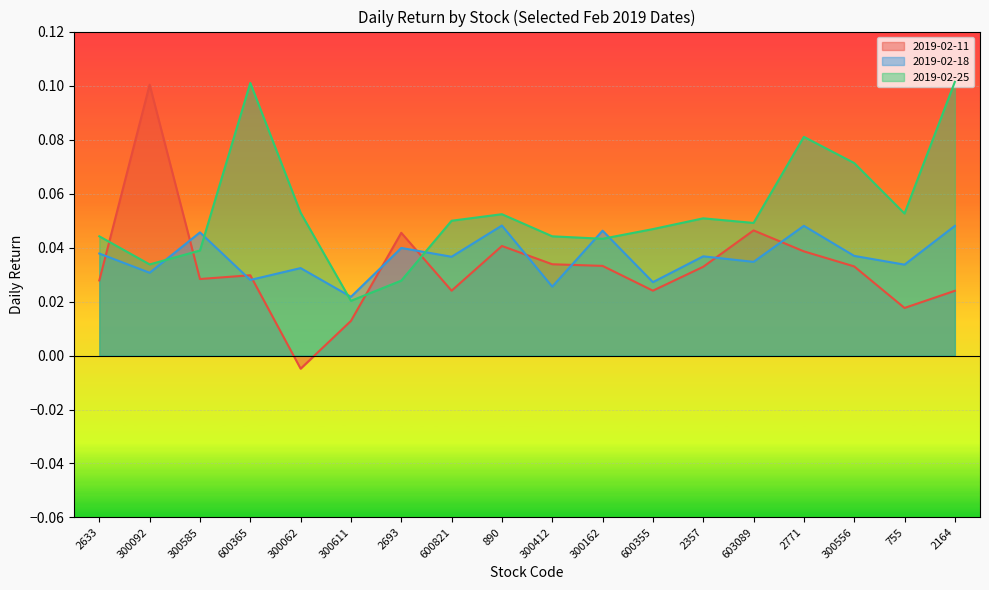

How many lines are shown in the chart?

3